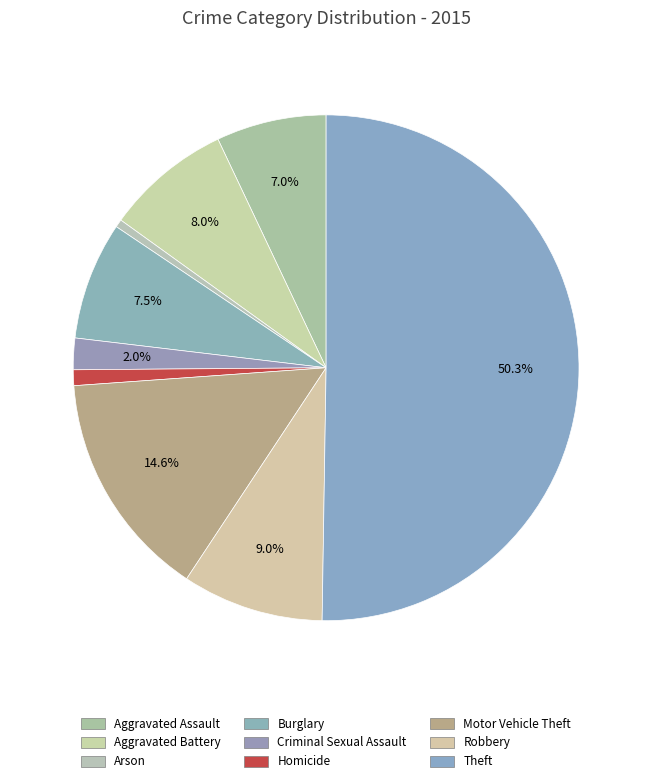

Count the number of slices in the pie.

9